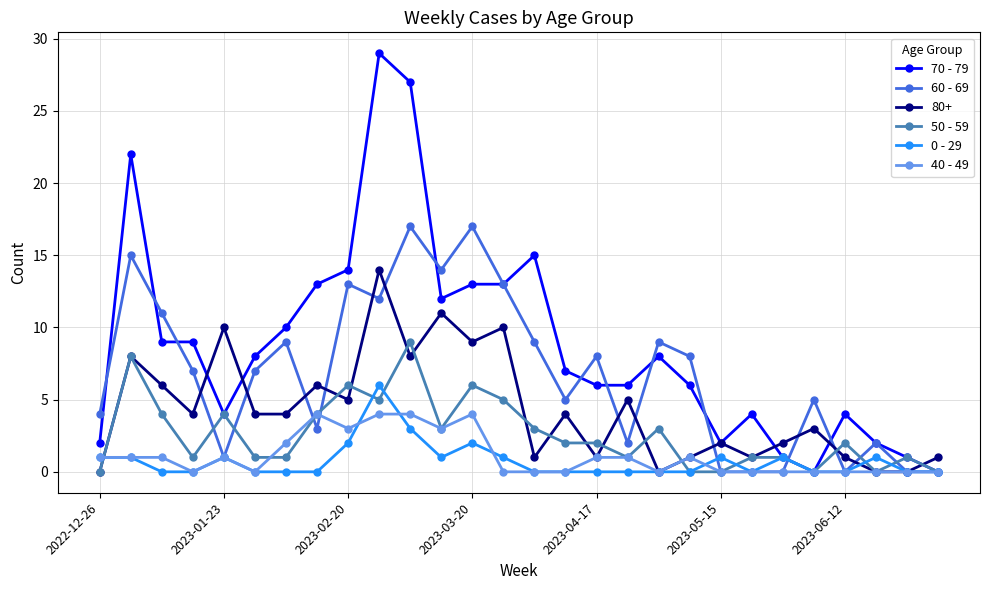

How many categories are shown in the chart?

28